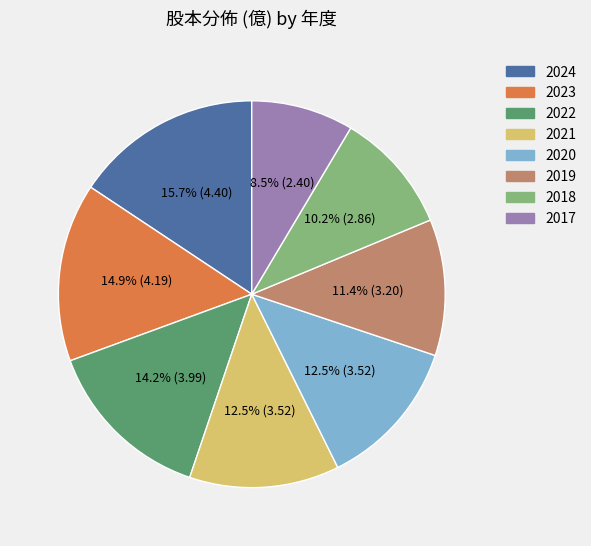

What percentage is the 2018 slice, to the nearest percent?

10%